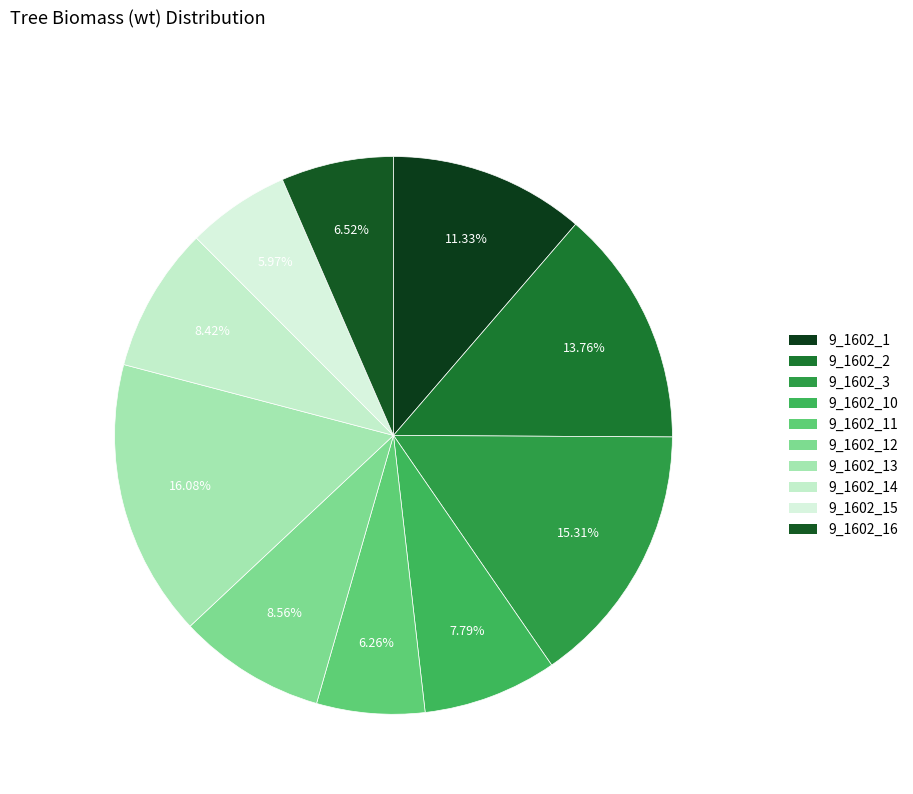

Count the number of slices in the pie.

10